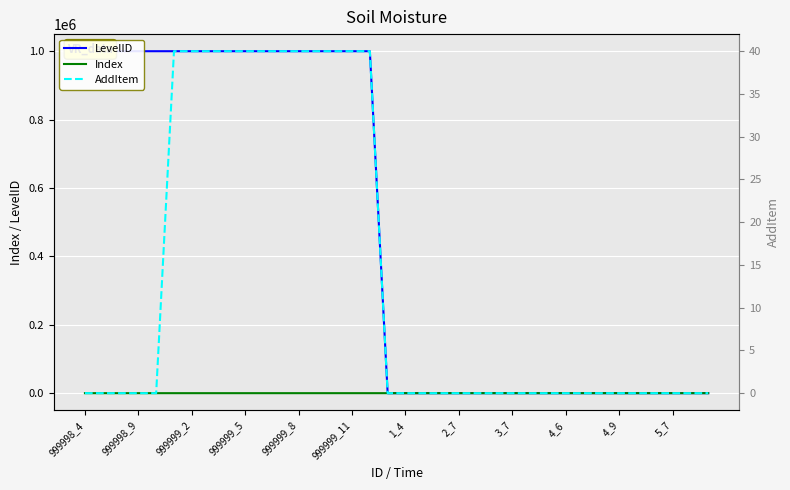

What is the minimum value for LevelID?

1